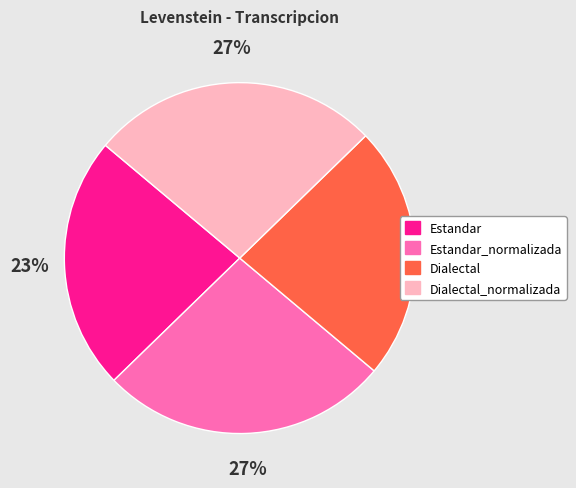

Between Estandar_normalizada and Estandar, which is larger?

Estandar_normalizada